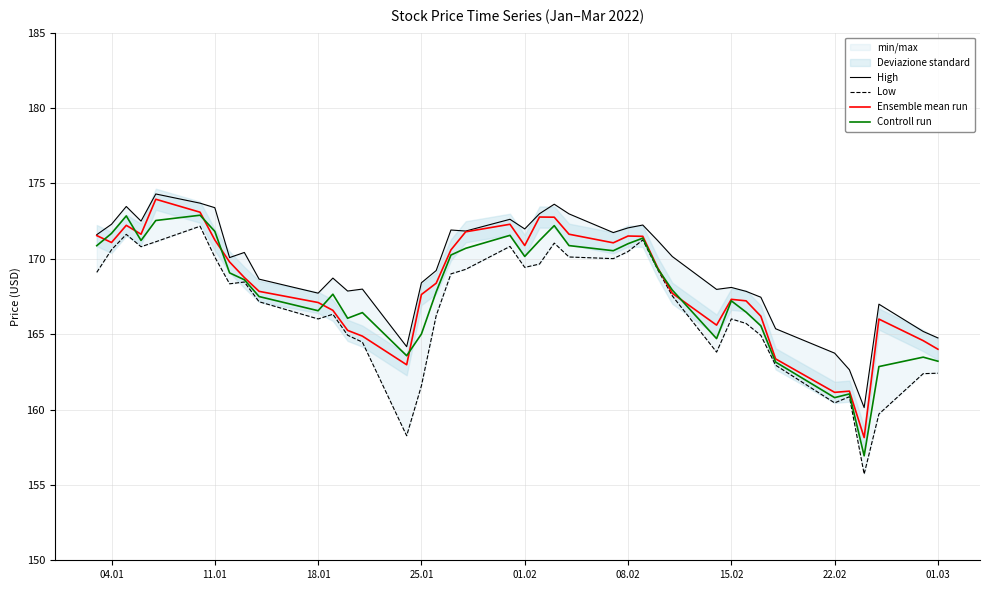

Which series has the largest total across all categories?

High